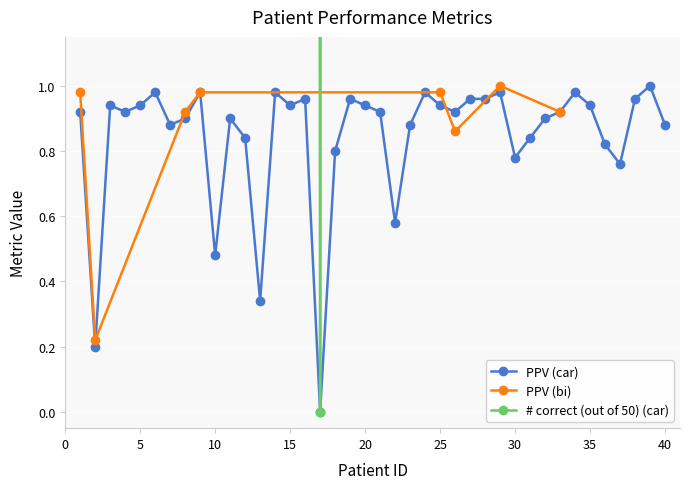

True or false: PPV (car) has more than 0 points higher than both neighbors.

True